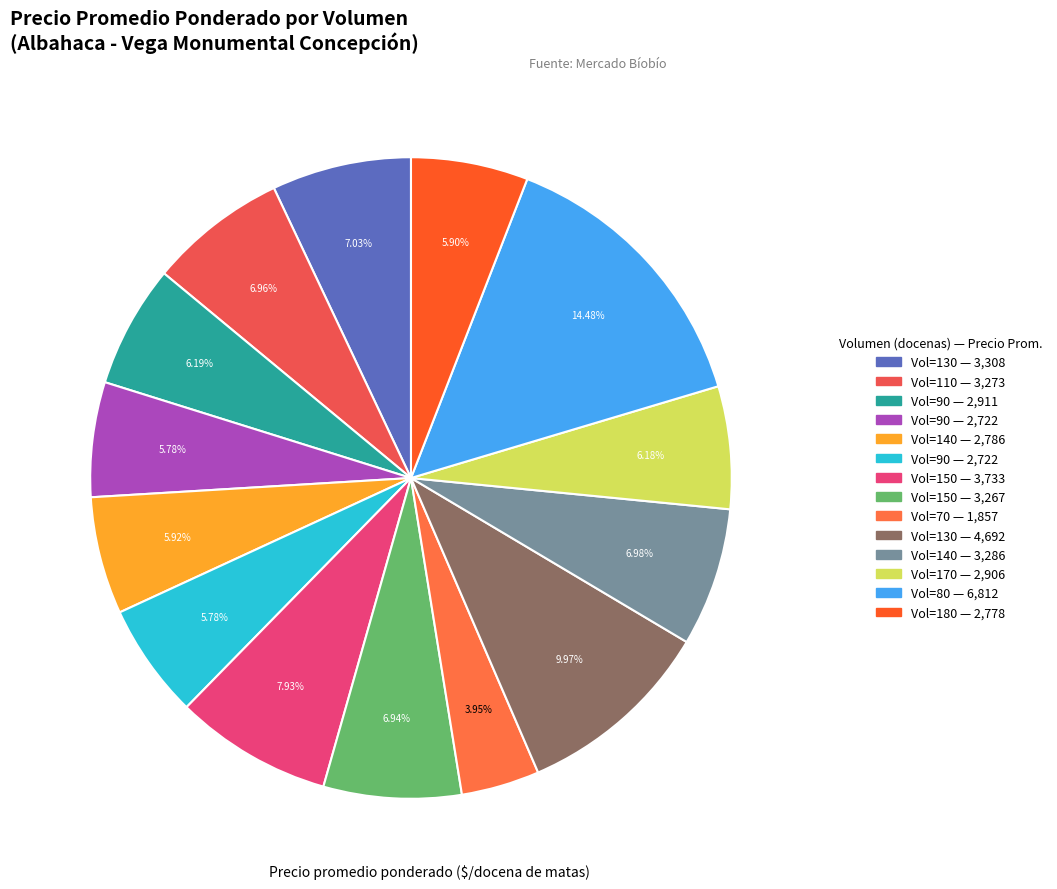

Which slice is the largest?

80